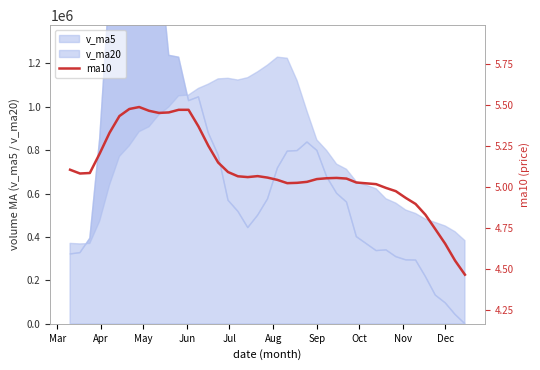

What is the label of the 3rd point from the left?

May